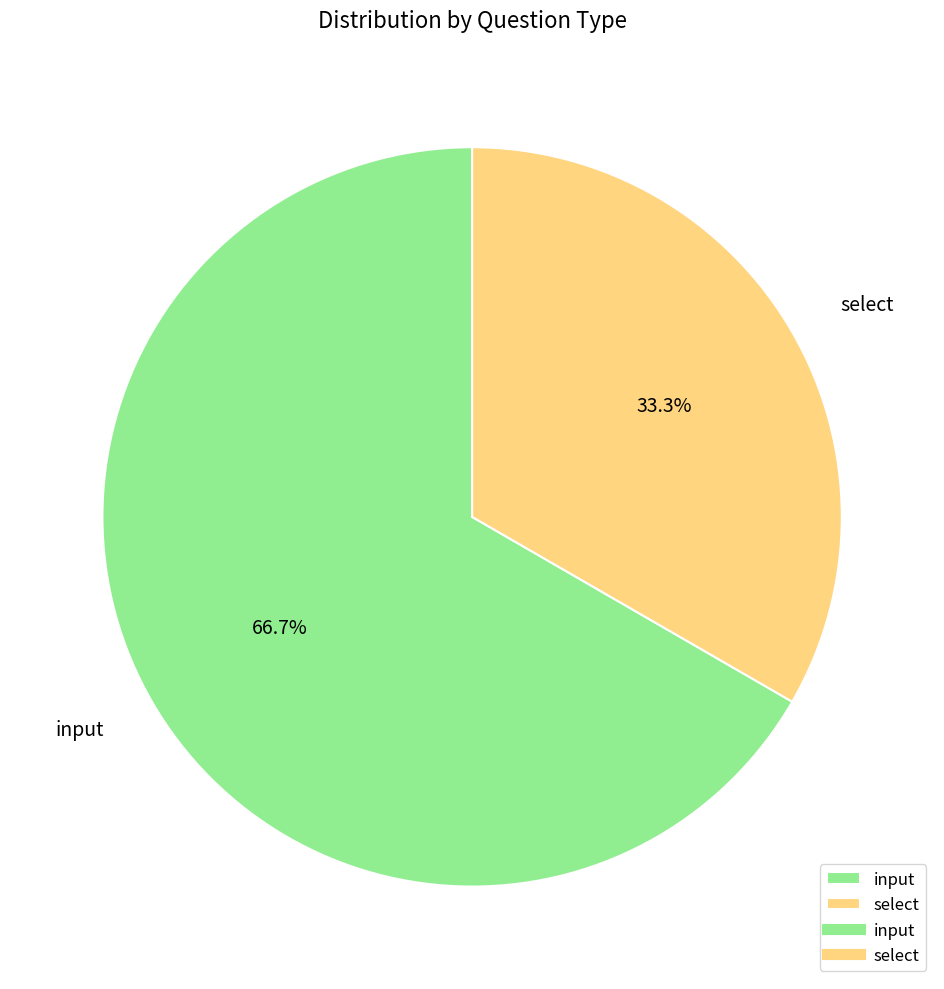

What is the largest slice in the pie chart?

input